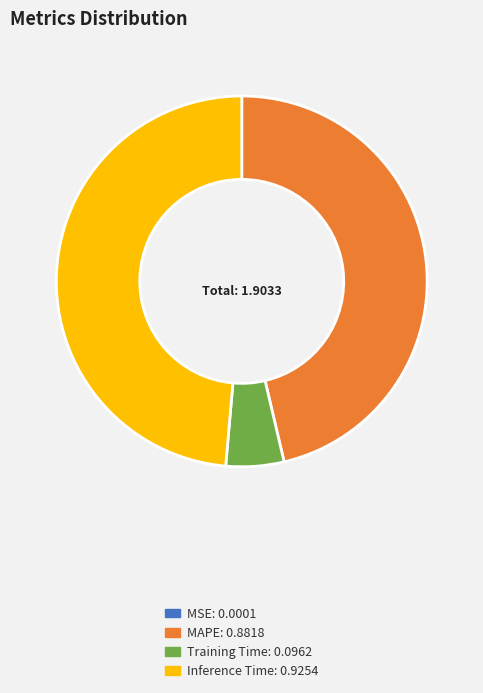

The MAPE slice represents 46% of the pie. True or false?

True